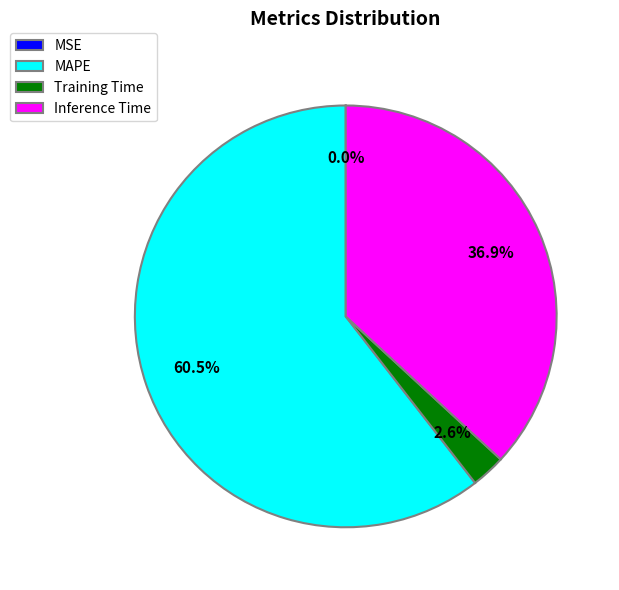

The Training Time slice represents 3% of the pie. True or false?

True